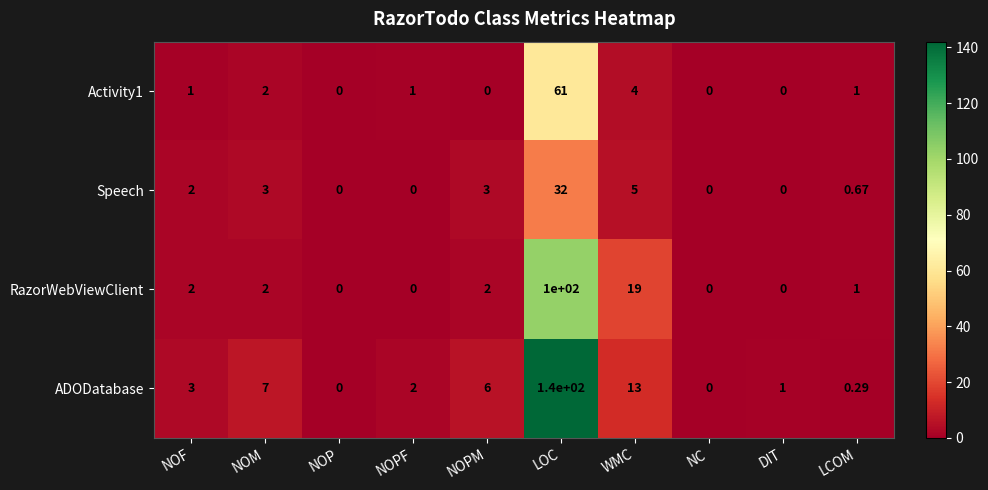

What is the total value across all series at LCOM?

3.0